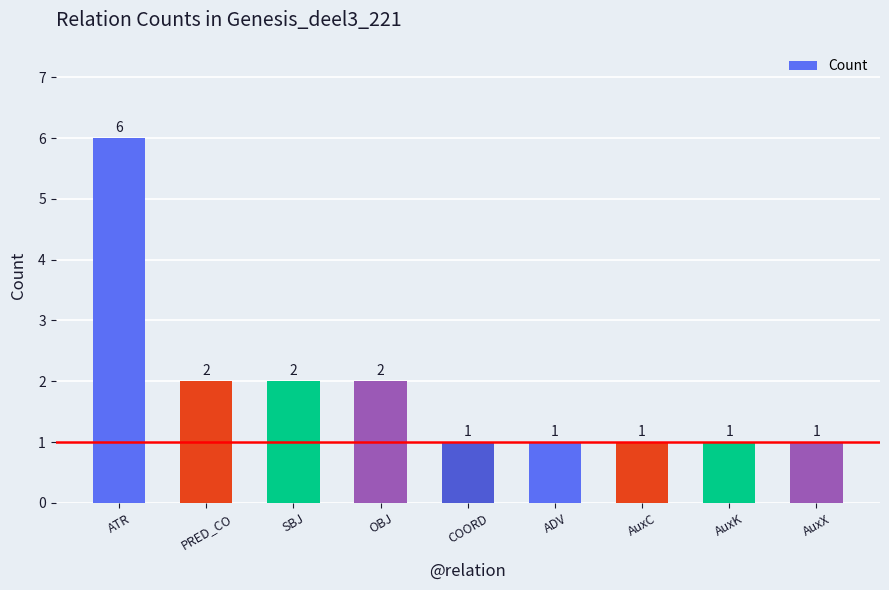

What position from the right is ADV?

4